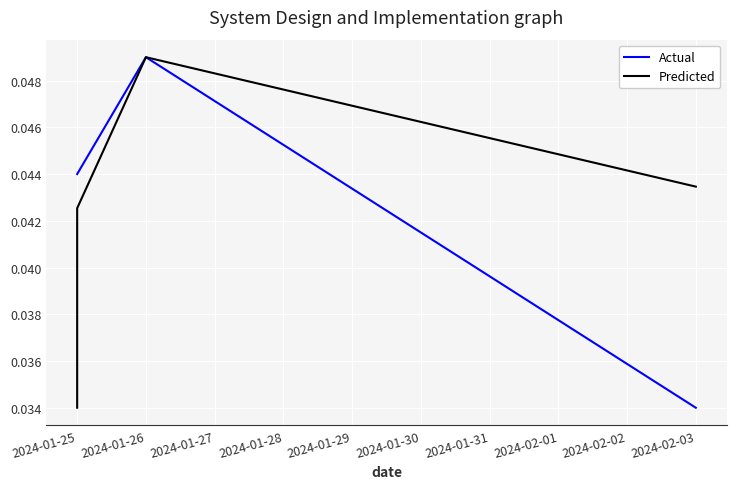

Is the value of Actual at 2024-01-26 greater than the value of Predicted at 2024-01-26?

No